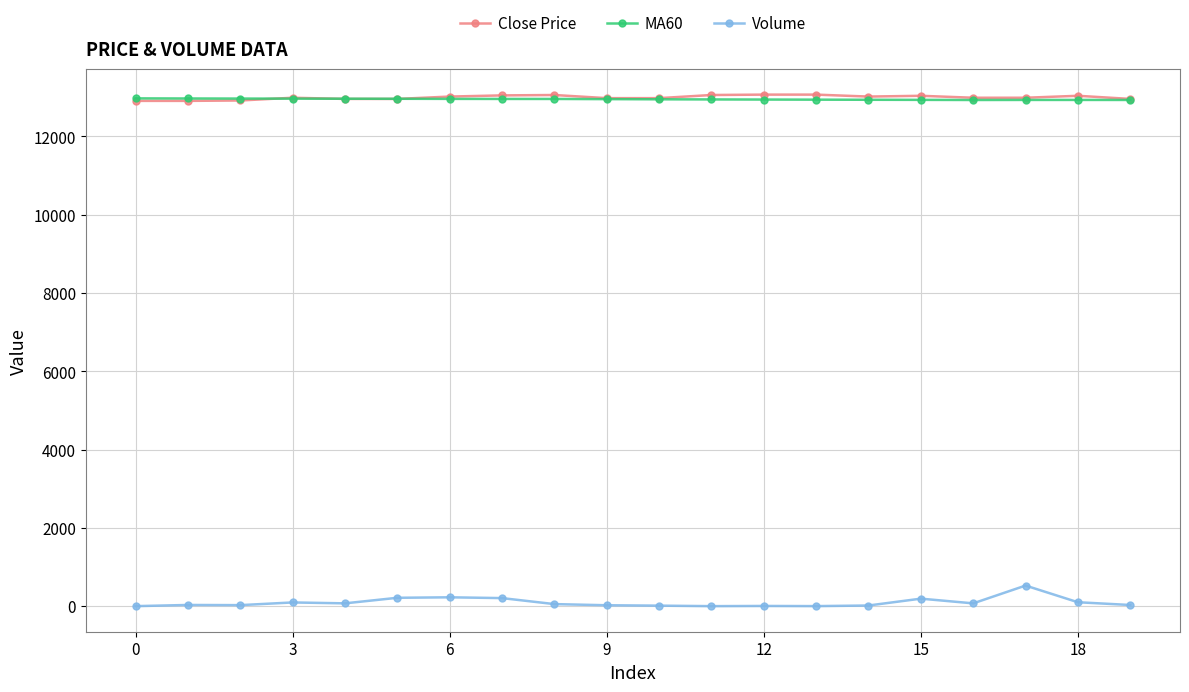

What is the highest value of the Close Price series?

13070.0